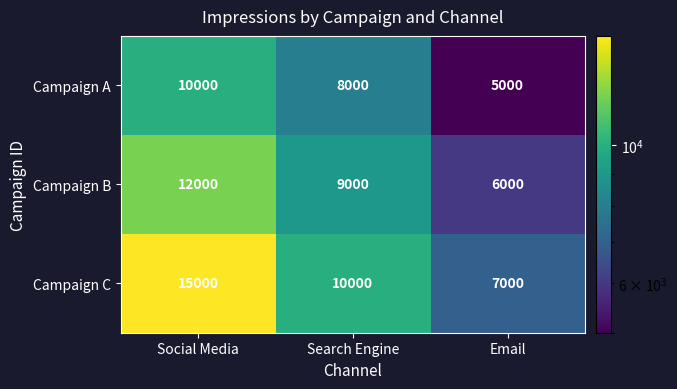

Count the number of data series in this chart.

3